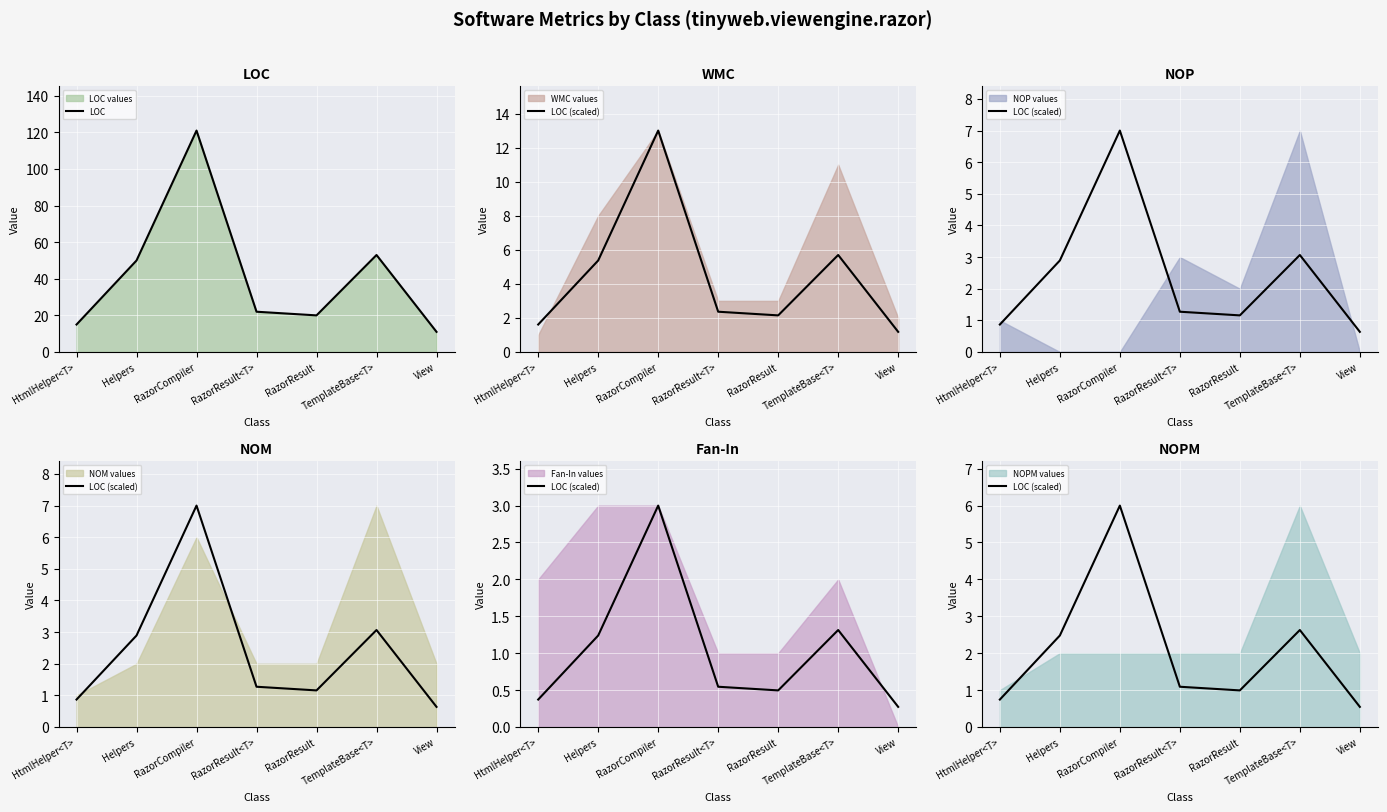

Is the value of LOC (scaled) at RazorResult greater than the value of LOC at RazorCompiler?

No